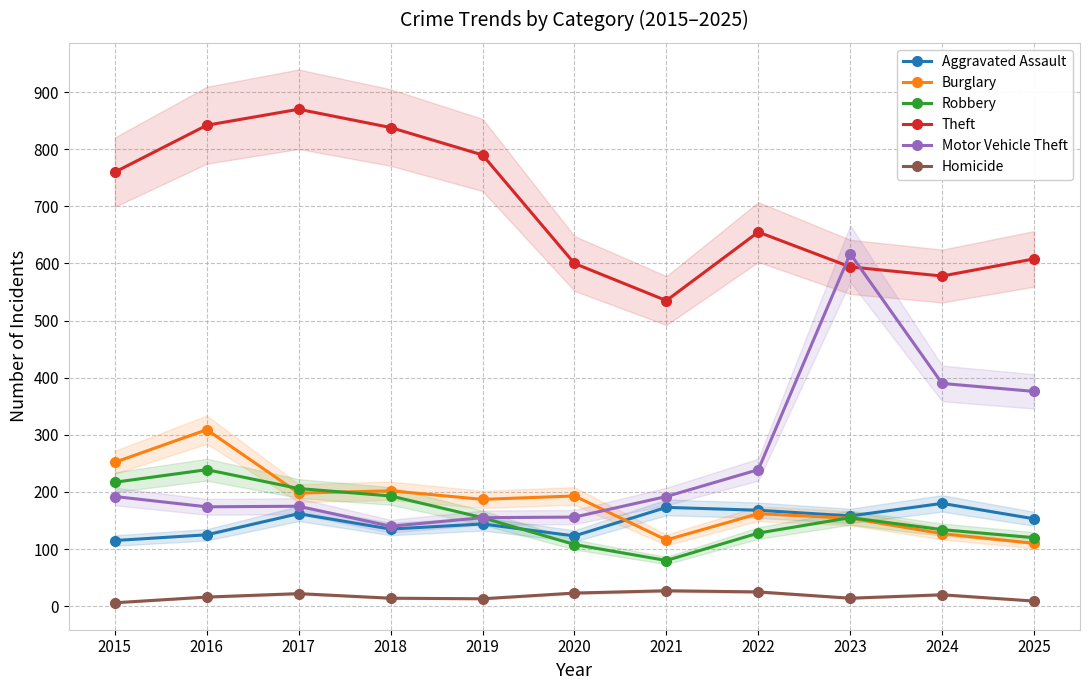

True or false: Burglary has more than 1 interior local peaks.

True